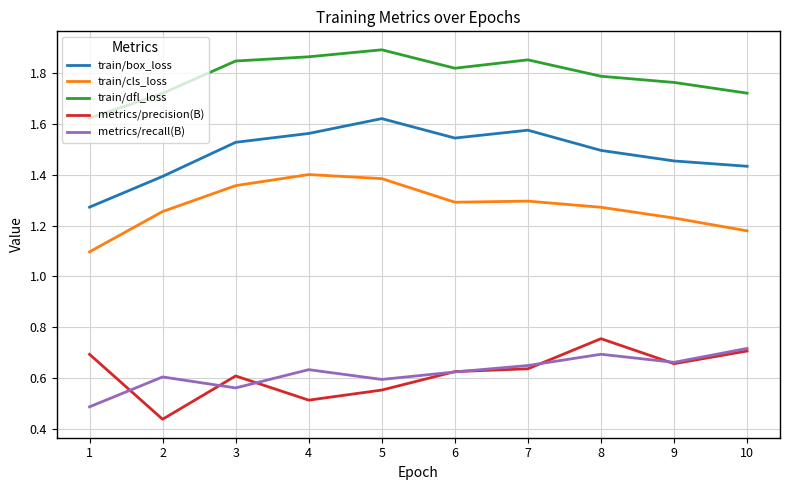

In metrics/recall(B), how many points are higher than both neighbors (excluding endpoints)?

3